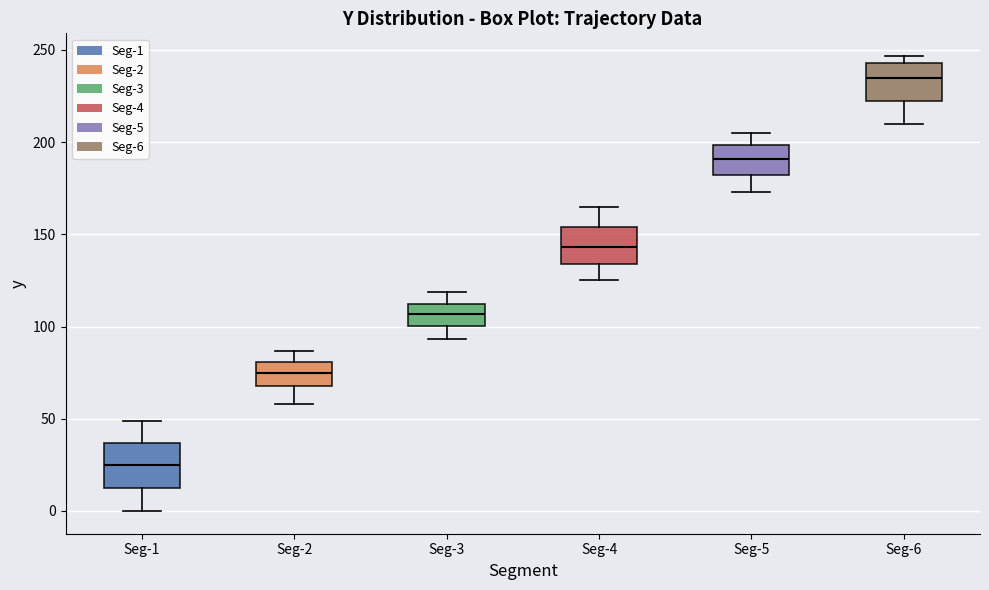

Reading left to right, transcribe this box plot: for each box, give where its median line is, the range the box spans, and where its two whiskers end, as read against the y-axis. The values are not printed on the chart, so give them approximately, as read against the axis.

Seg-1: median 25, box 15 to 35, whiskers 0 to 50
Seg-2: median 75, box 70 to 80, whiskers 60 to 85
Seg-3: median 105, box 100 to 110, whiskers 95 to 120
Seg-4: median 145, box 135 to 155, whiskers 125 to 165
Seg-5: median 190, box 180 to 200, whiskers 175 to 205
Seg-6: median 235, box 225 to 245, whiskers 210 to 245 (just above the box's upper edge)